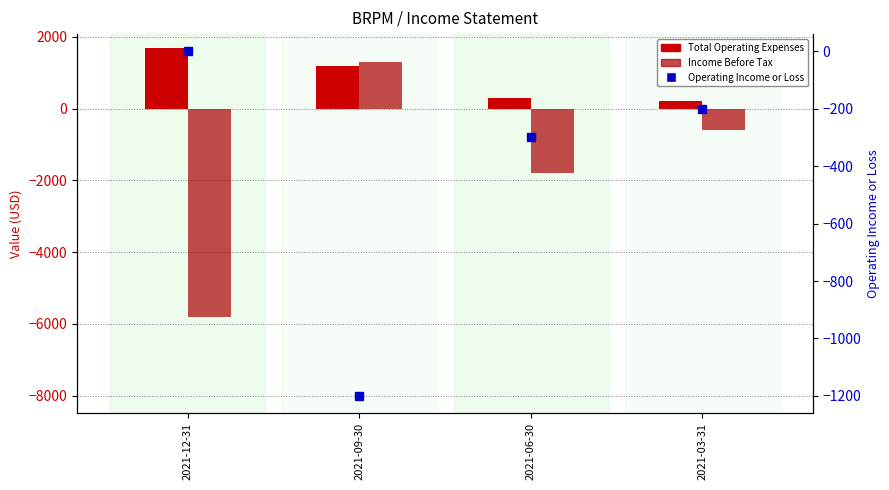

At how many categories does at least one series exceed -4748?

4